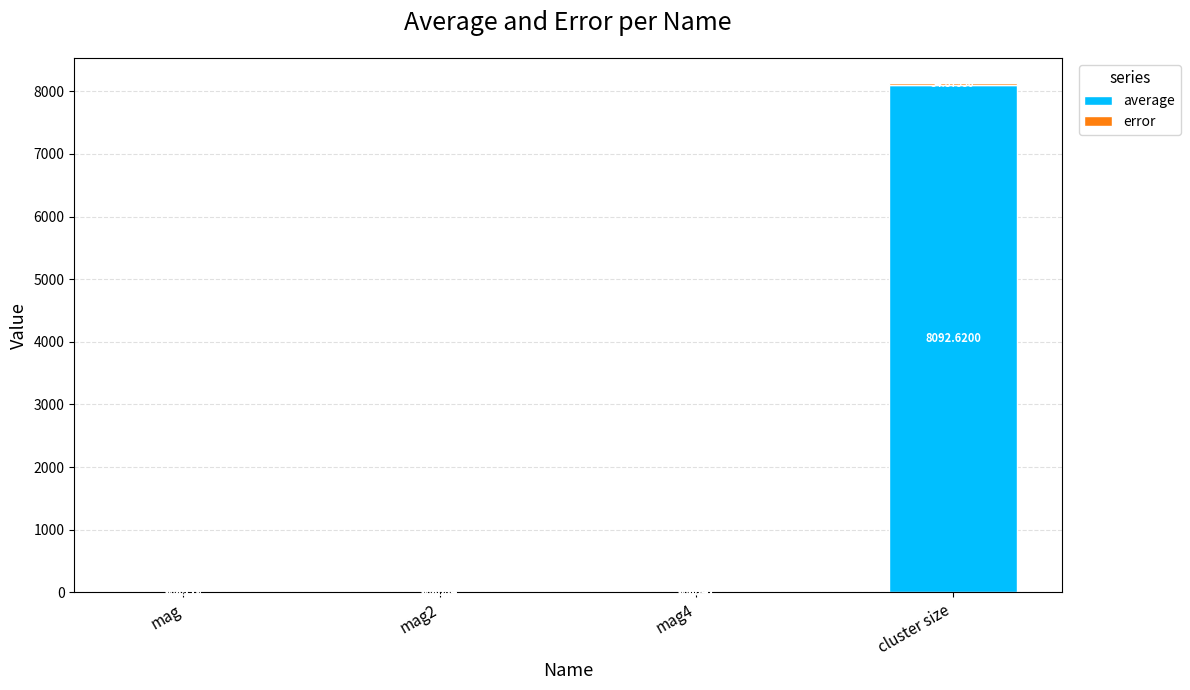

At which label does average reach its peak?

cluster size